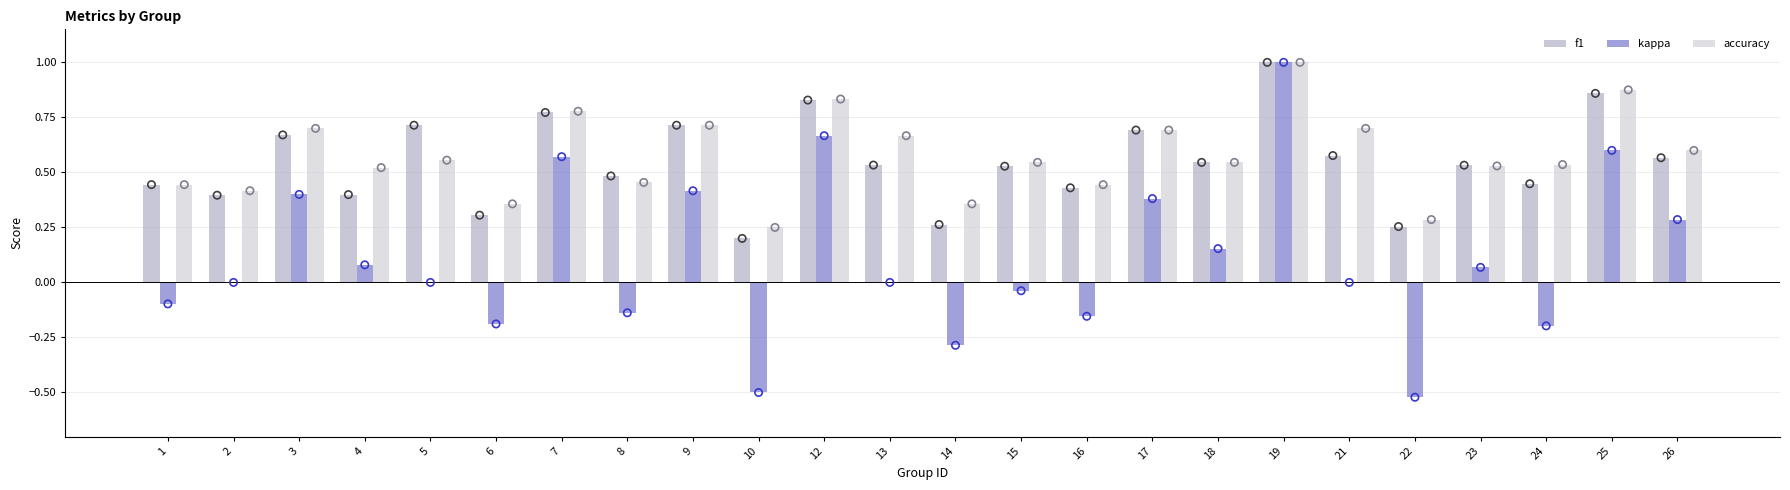

Which series has the largest total across all categories?

accuracy